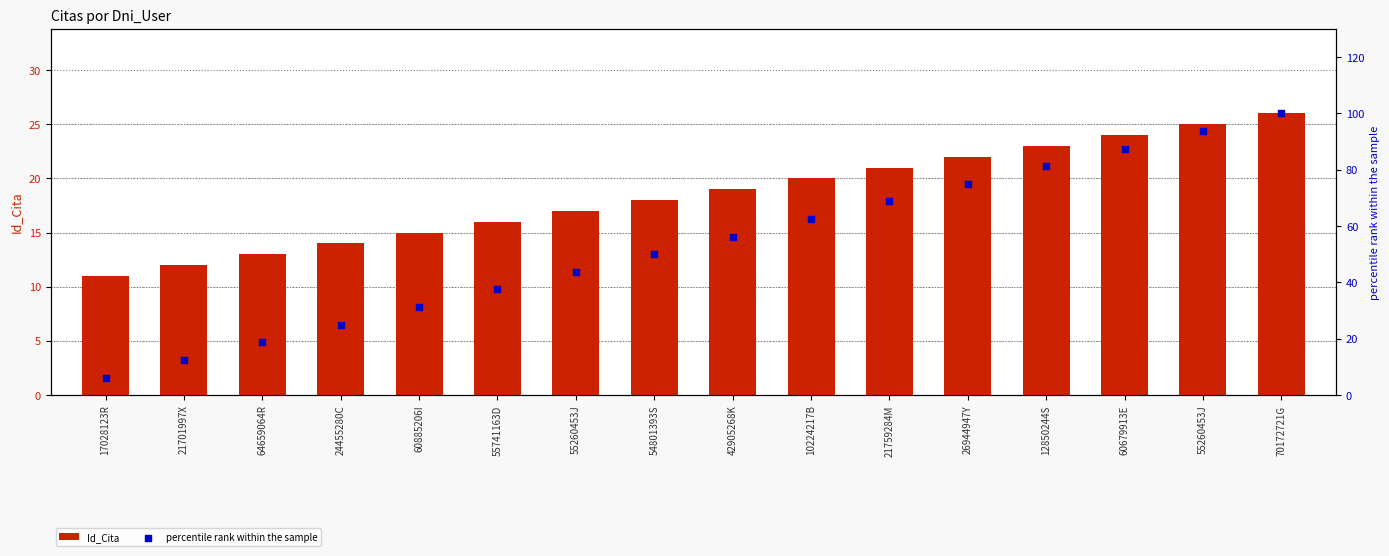

At which category is the sum across all series the highest?

70172721G